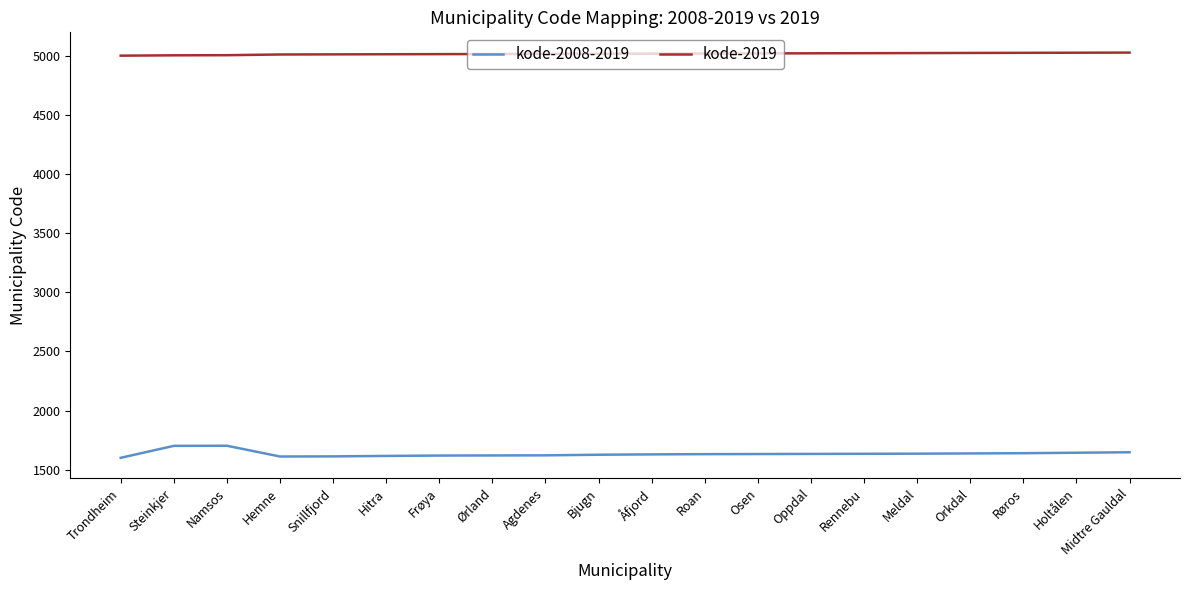

What position from the left is Agdenes?

9